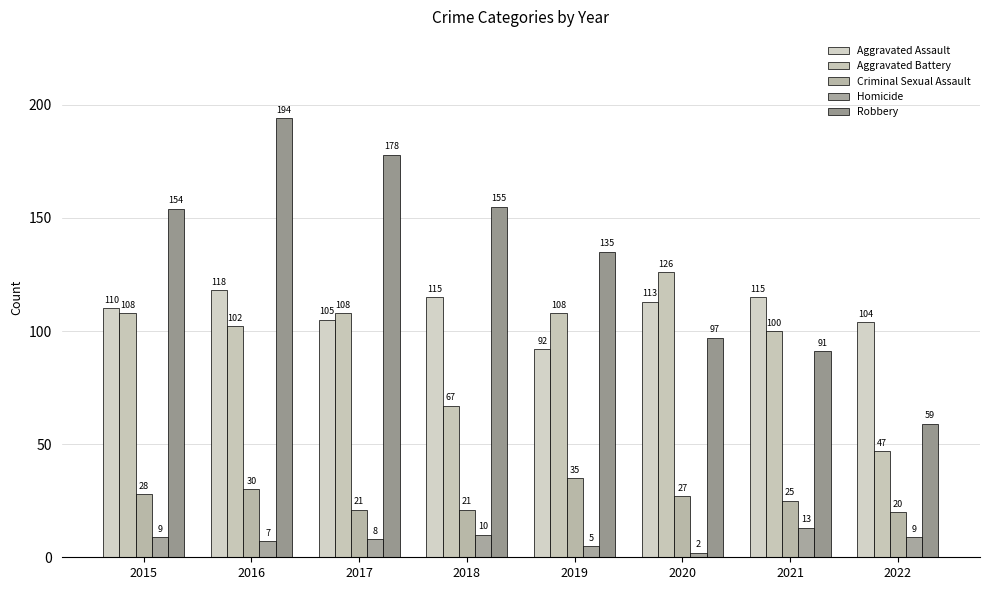

Is it true that Aggravated Assault equals 113 at 2020?

True